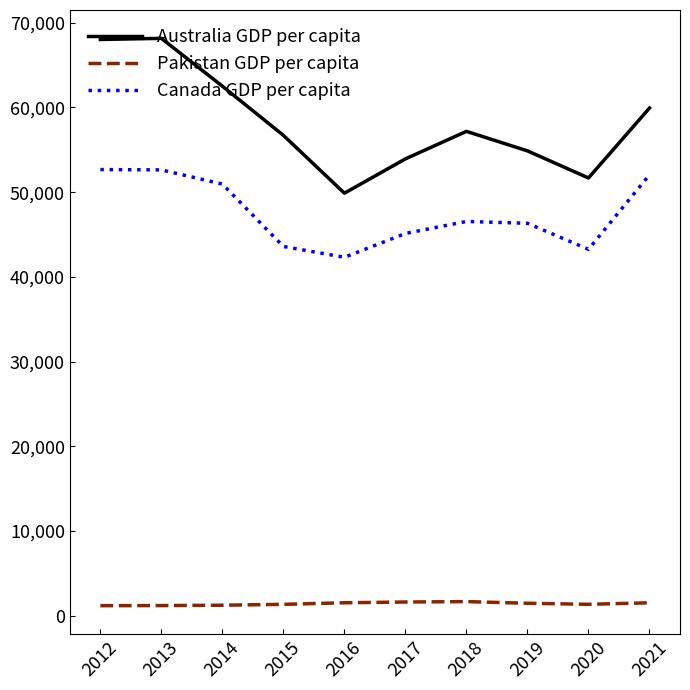

What value does the Pakistan GDP per capita series have at 2014?

1251.2